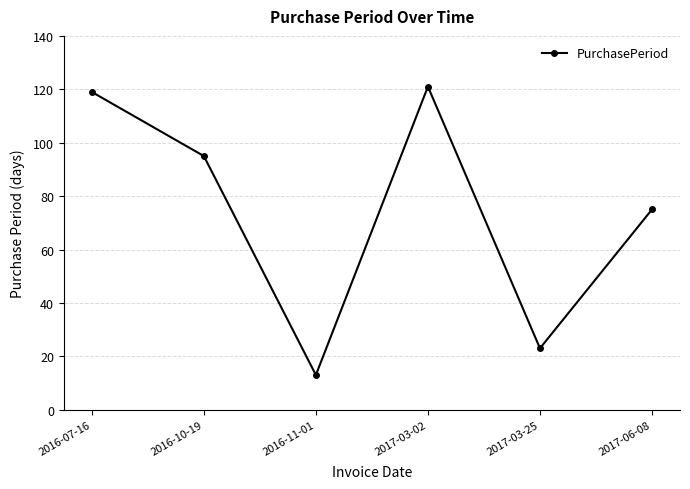

Rank the categories by value from highest to lowest.

2017-03-02, 2016-07-16, 2016-10-19, 2017-06-08, 2017-03-25, 2016-11-01